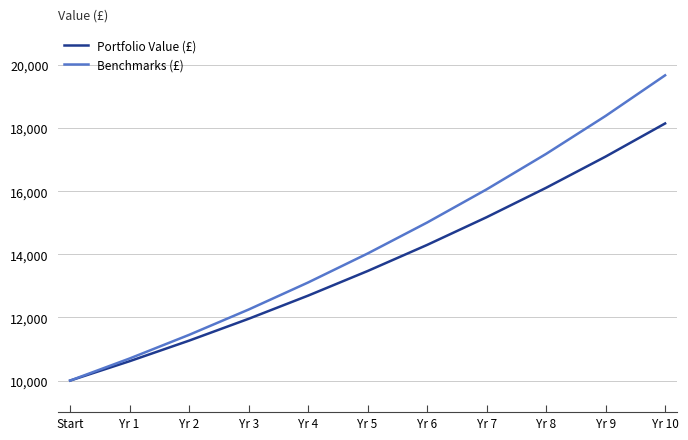

What is the total value across all series at Yr 5?

27496.4